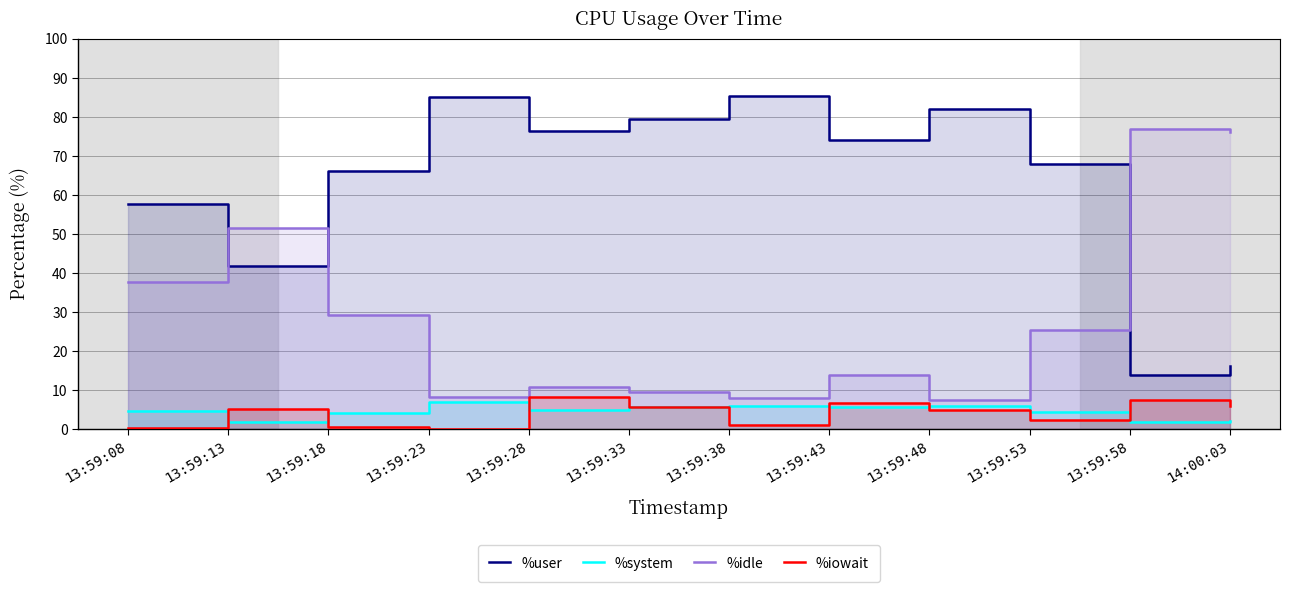

What are all the series names shown in the legend?

%user, %system, %idle, %iowait